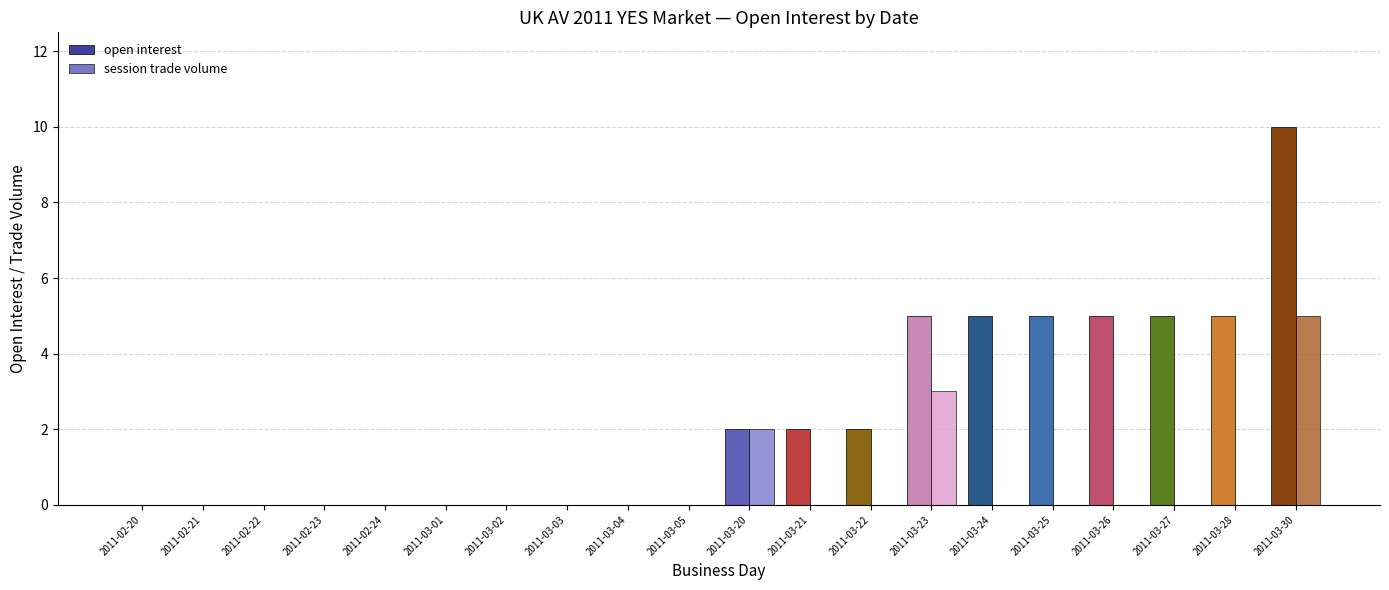

The value of open interest at 2011-03-27 is 3. True or false?

False